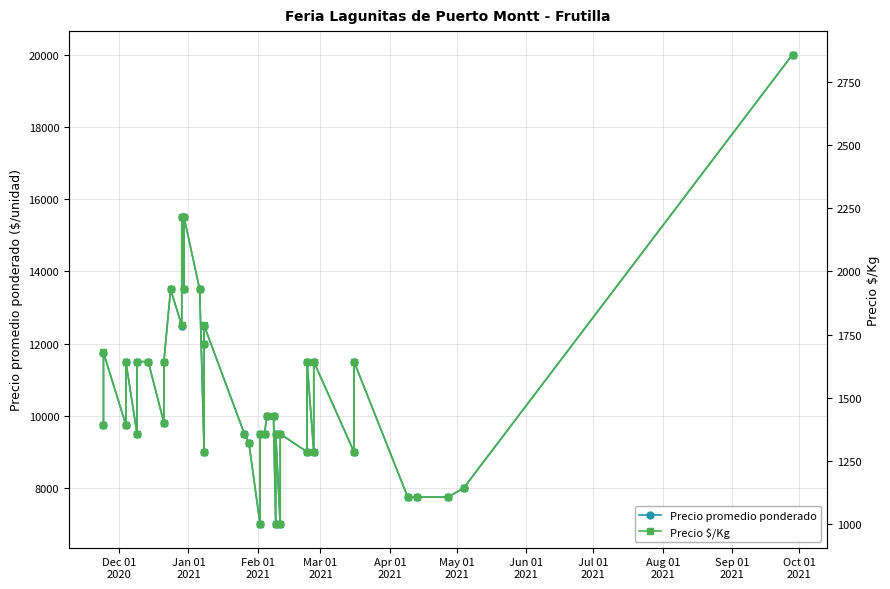

Between Feb 01
2021 and Sep 01
2021, which is larger?

Sep 01
2021